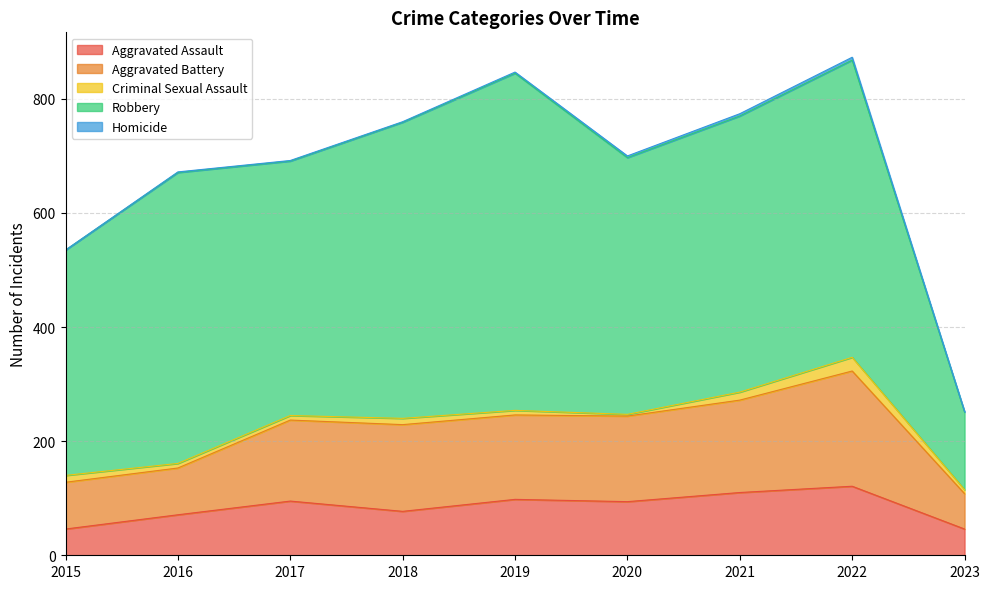

Between 2015 and 2019, which series saw the biggest shift?

Robbery